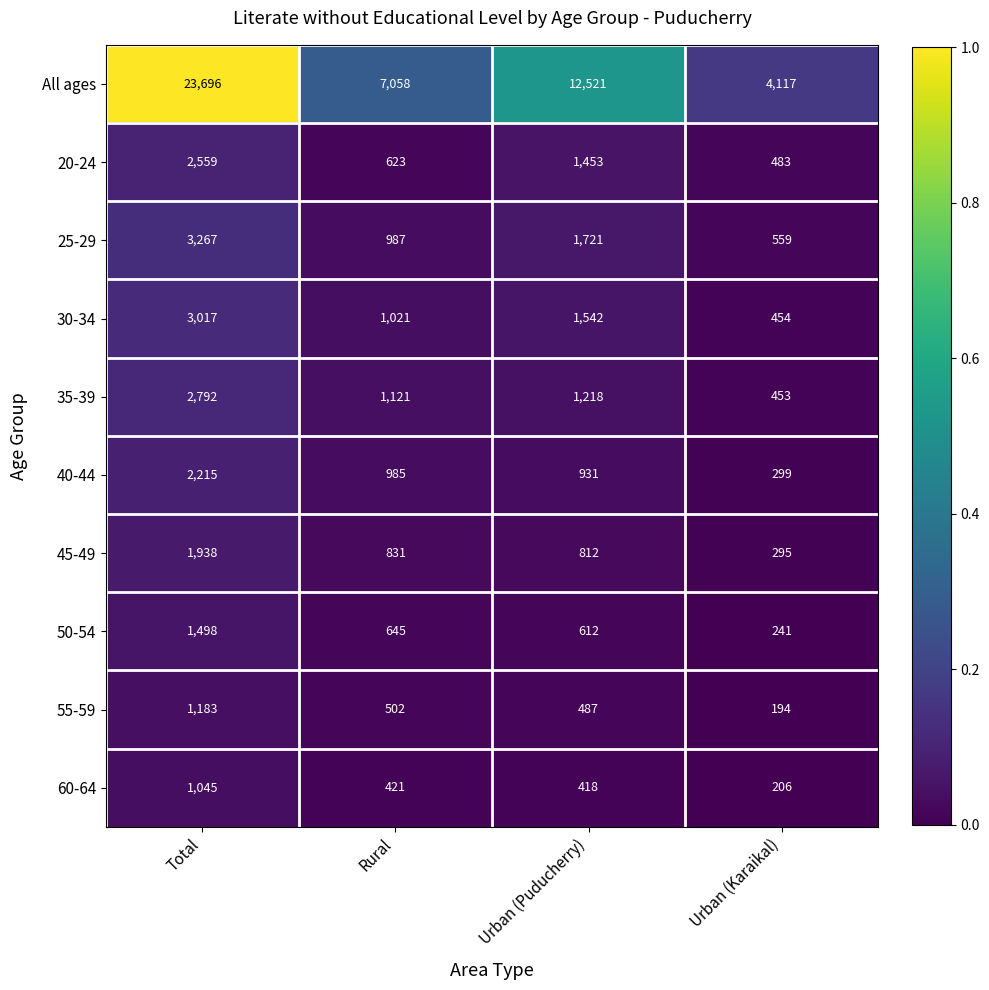

True or false: 45-49 has a value of 295 at Urban (Karaikal).

True